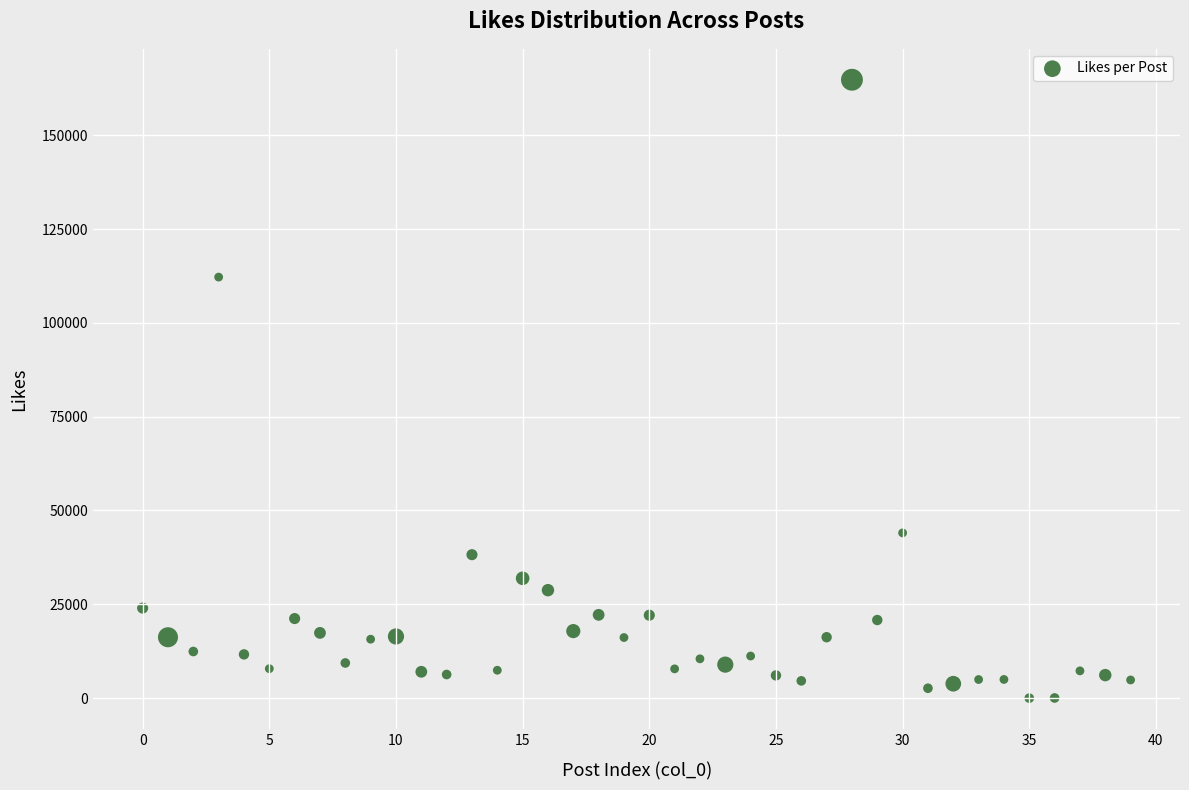

What Y value in the scatter plot is closest to 82392?

112197